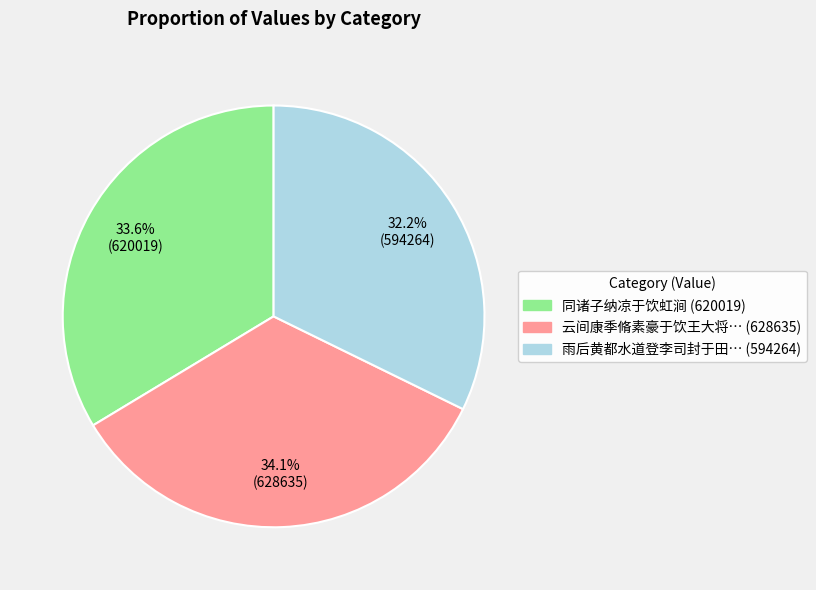

Count the number of slices in the pie.

3